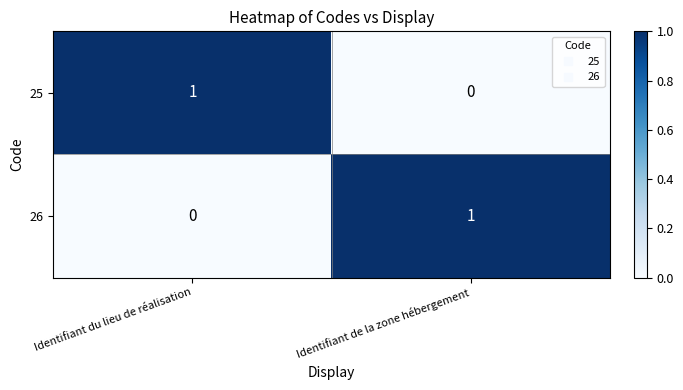

At which label does 26 reach its peak?

Identifiant de la zone hébergement